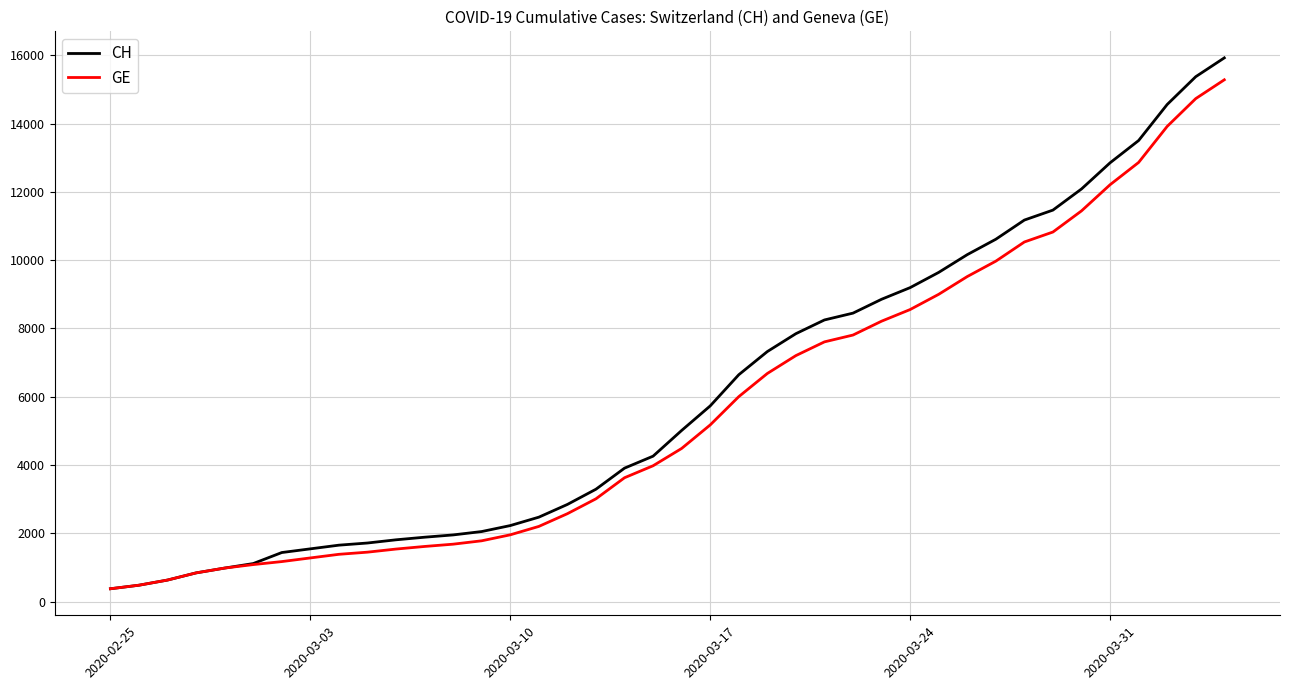

How many lines are shown in the chart?

2